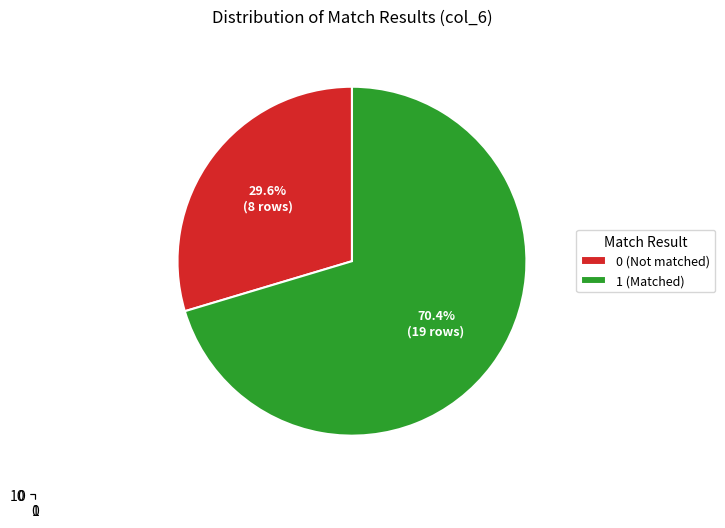

Does 2 account for over 50% of the chart?

No